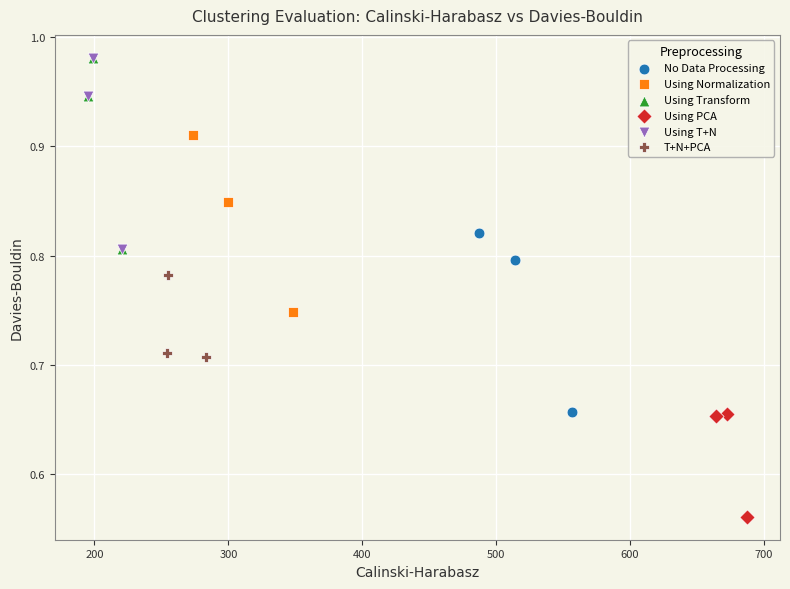

Which series reaches the minimum Y coordinate?

Using PCA